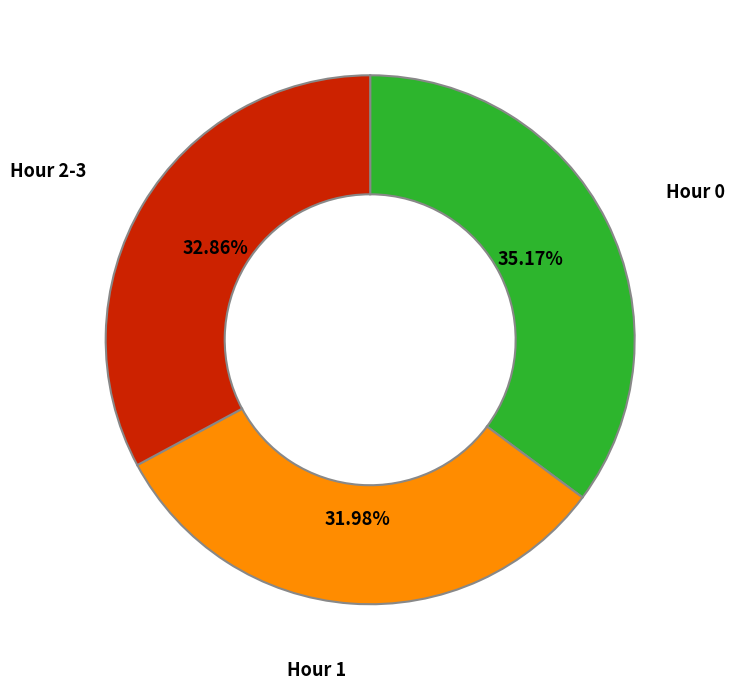

Approximately how many times larger is the value at Hour 2-3 compared to Hour 1?

1.0